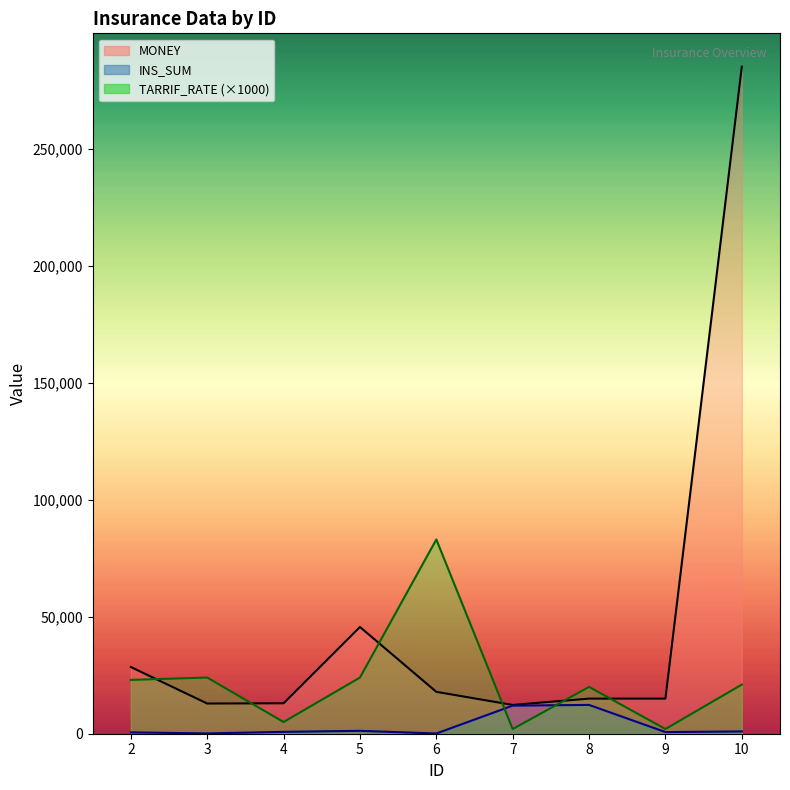

Where is TARRIF_RATE_line nearest to the value 42500?

3